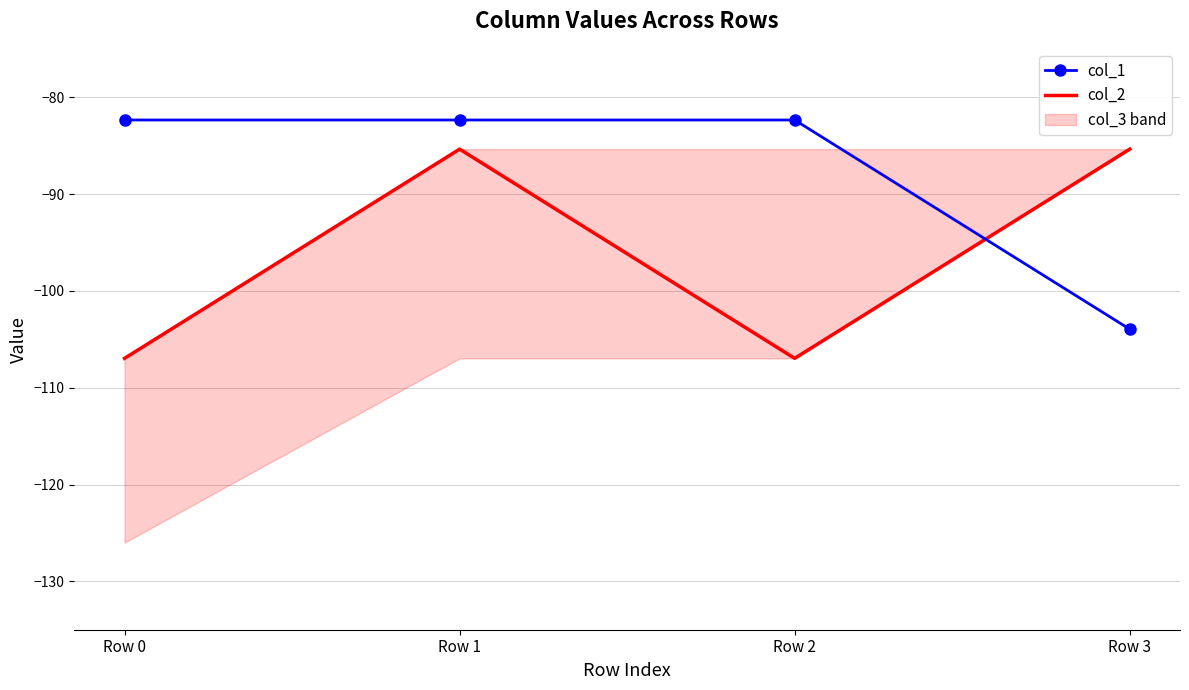

What is the maximum value shown in the chart?

-82.3